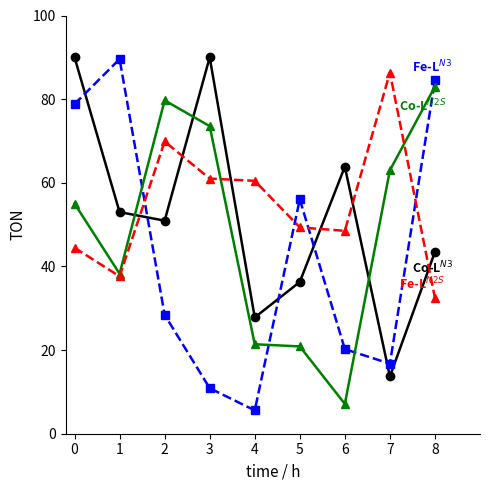

Does the chart display data point markers on the line(s)?

Yes